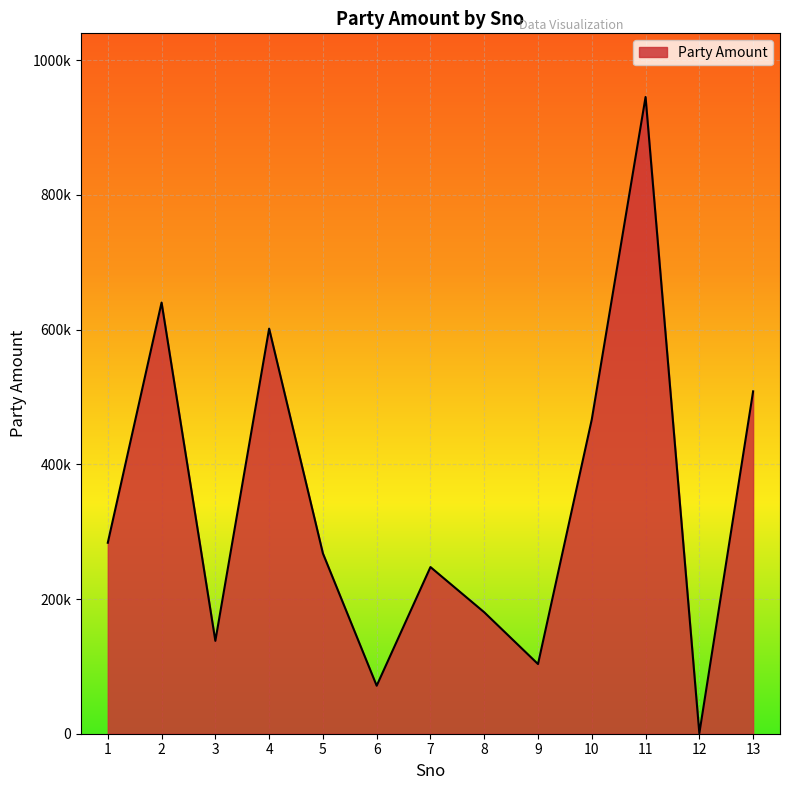

Does the chart have visible grid lines?

Yes